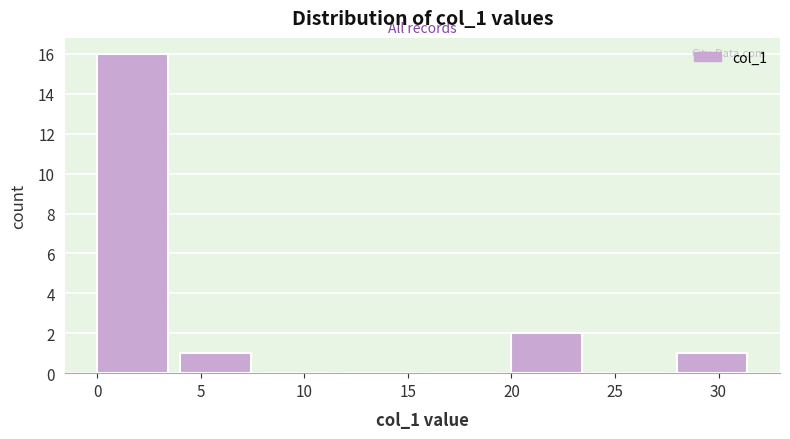

What is the height of the bar covering 0 to 4 on the x-axis? The values are not printed on the chart, so give them approximately, as read against the axis.

16